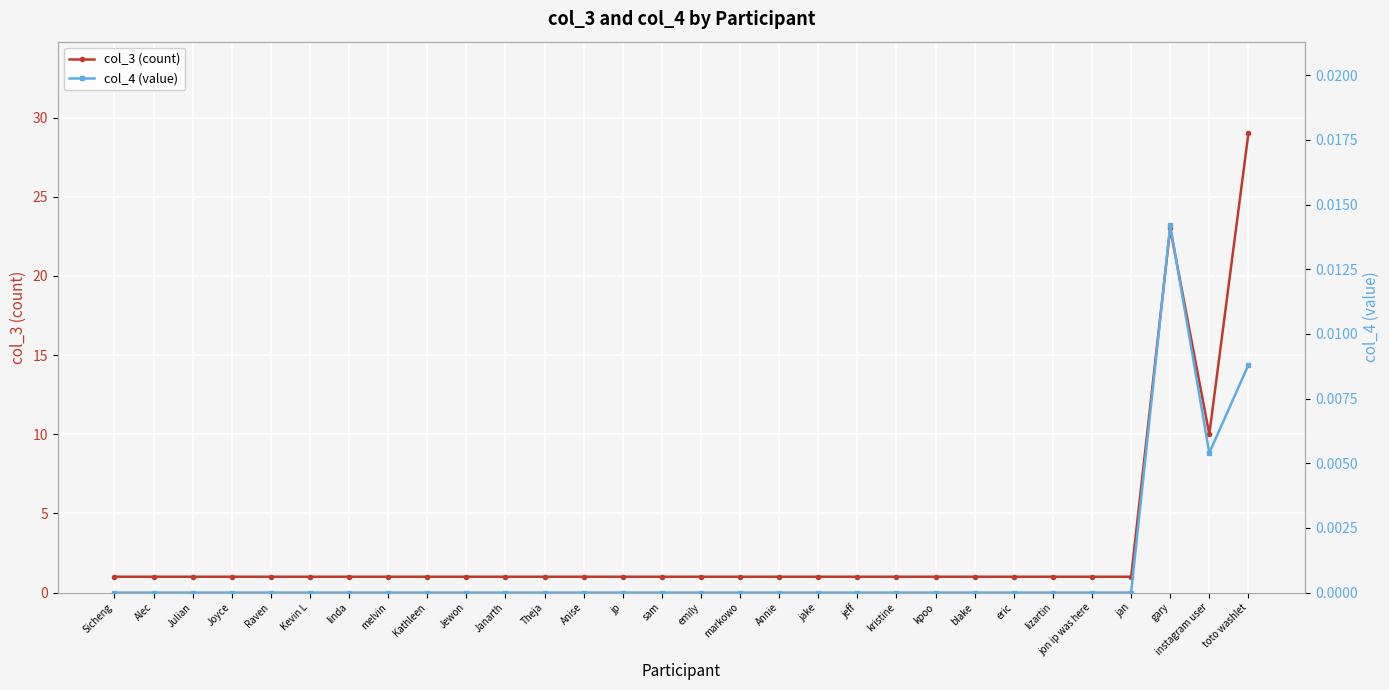

At how many categories does at least one series exceed 24?

1